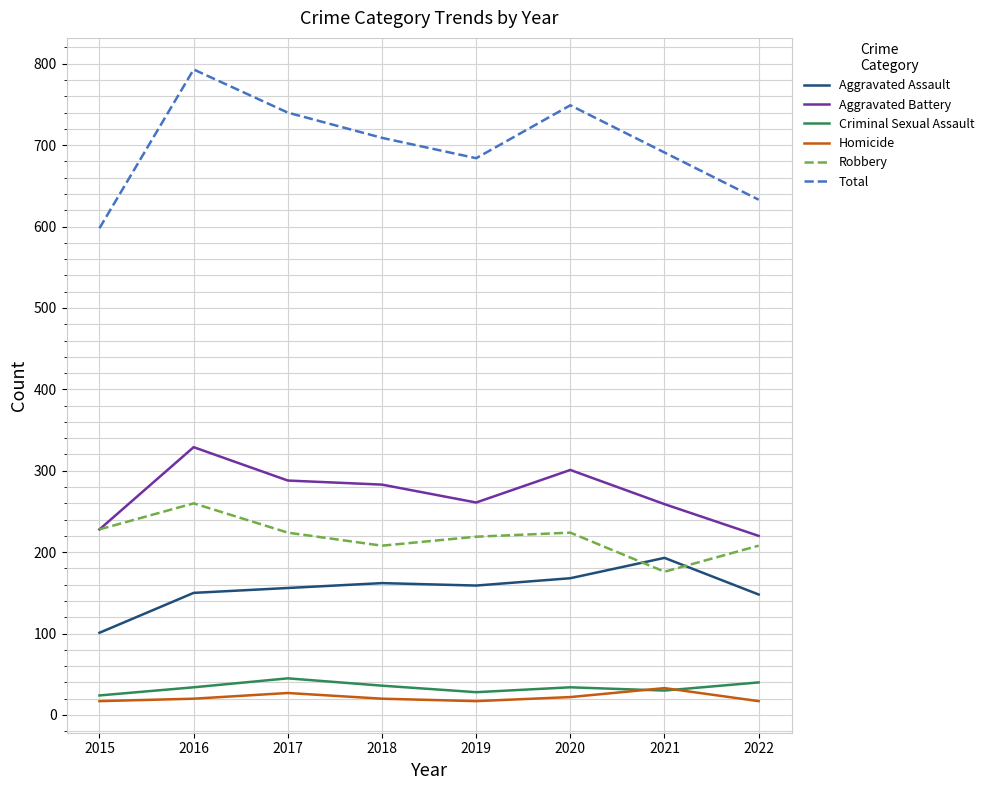

What is the maximum value shown in the chart?

793